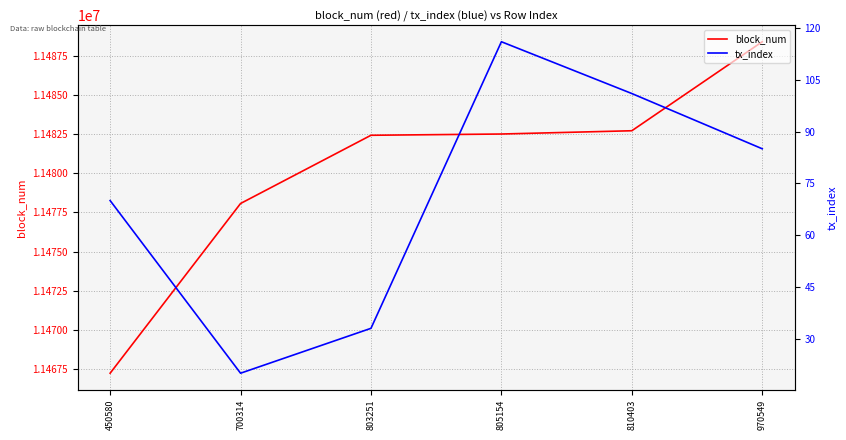

What is the total value across all series at 805154?

11482634